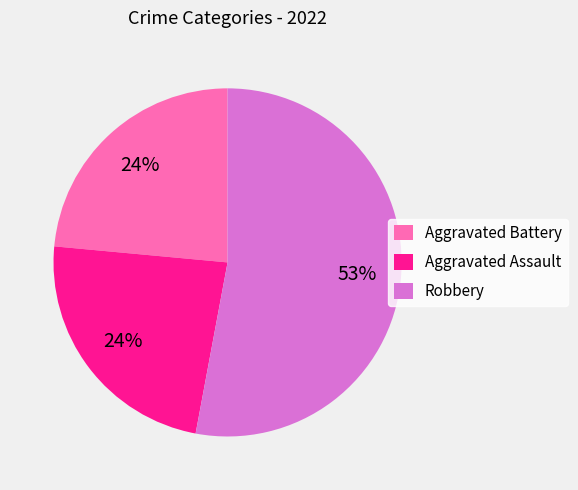

How many slices are in this pie chart?

3